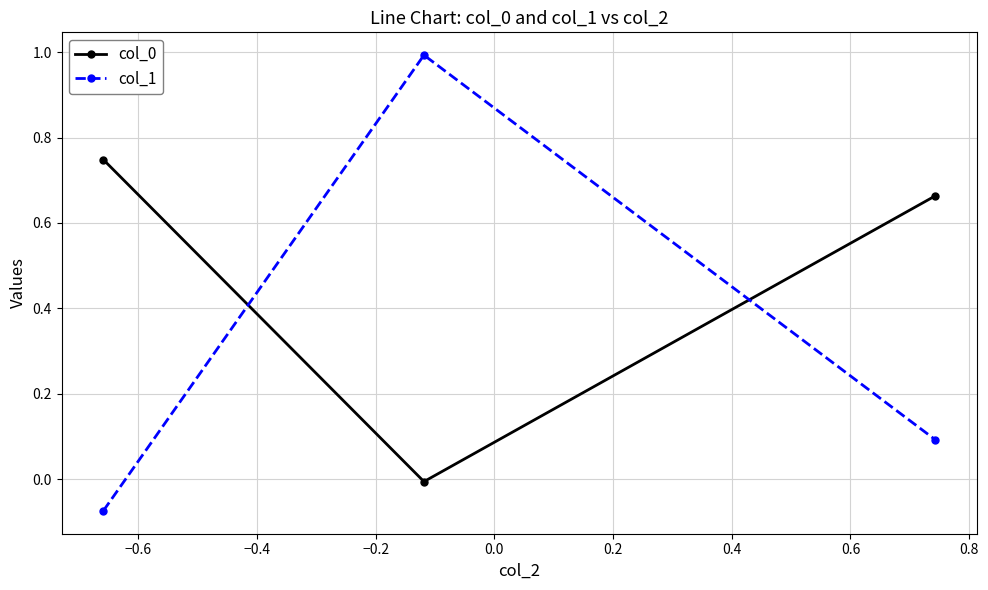

What is the maximum value shown in the chart?

1.0